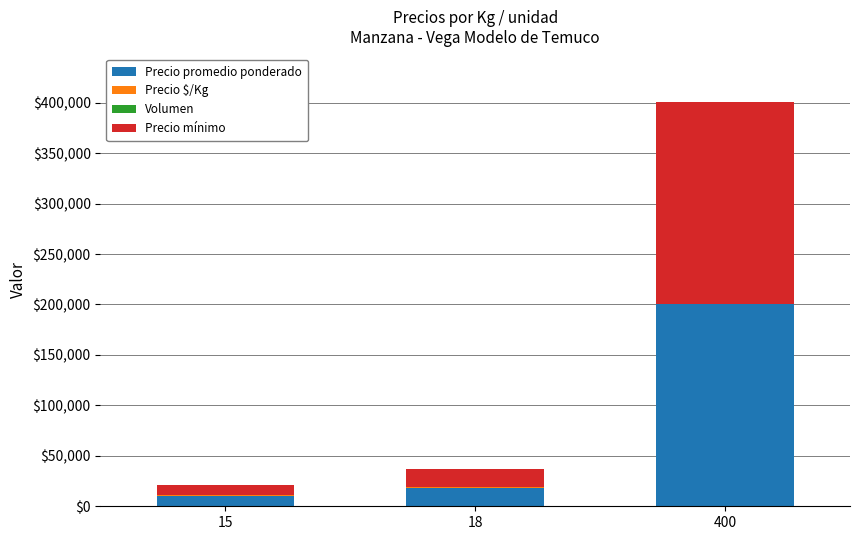

Where is Precio promedio ponderado nearest to the value 105264?

18